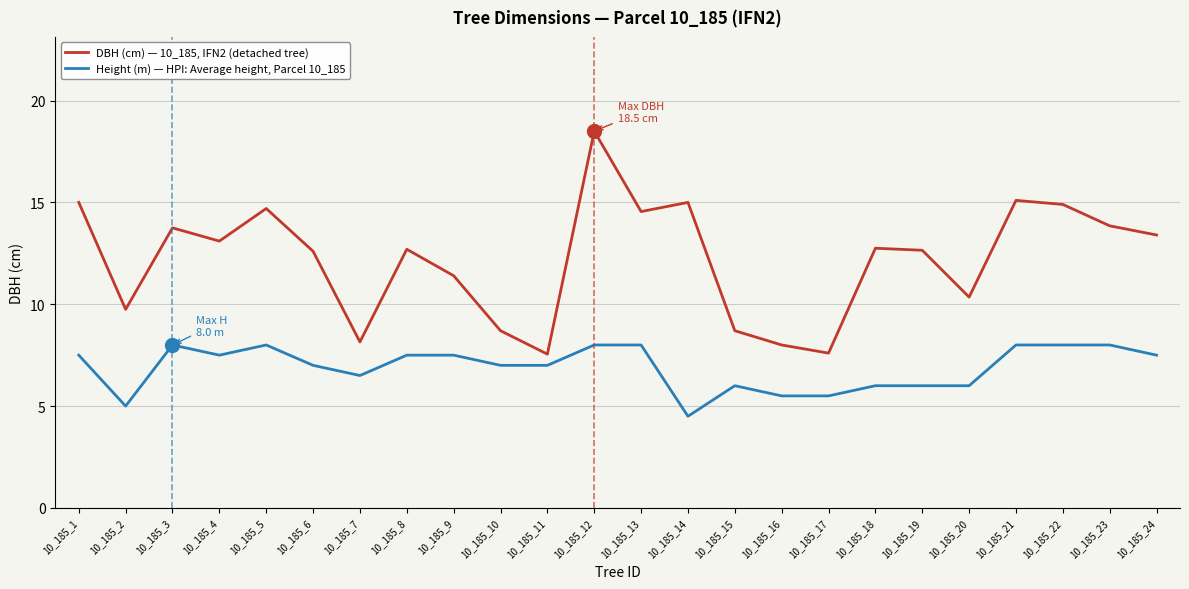

Which category has the lowest value in the Height (m) — HPI: Average height, Parcel 10_185 series?

10_185_14